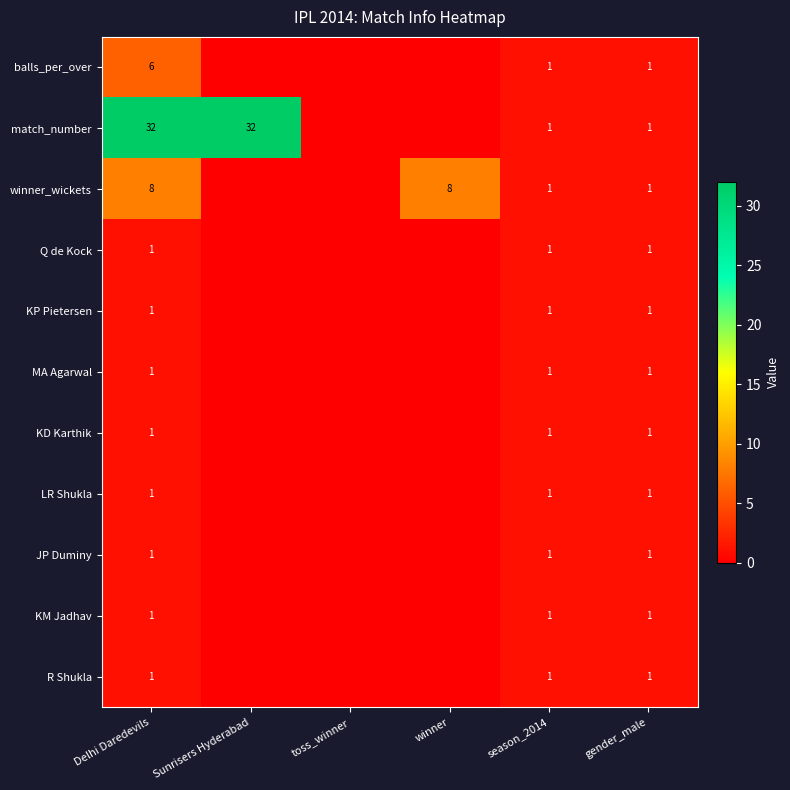

At how many categories does at least one series exceed 15?

2